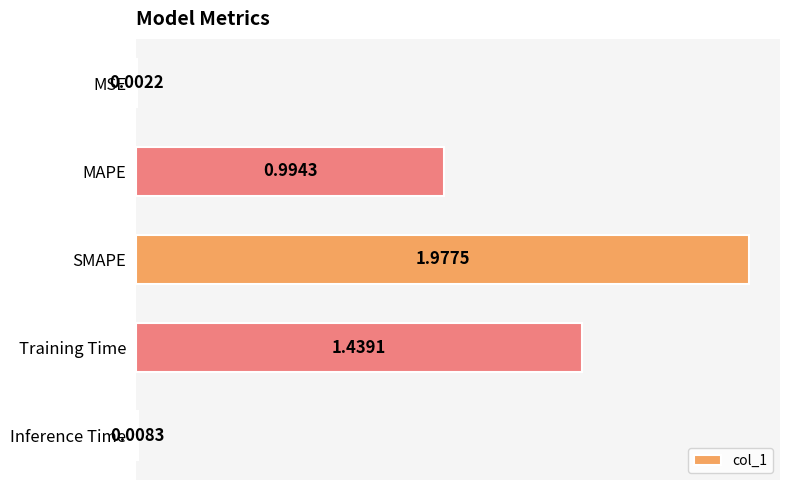

At which label is the value closest to 0?

MSE